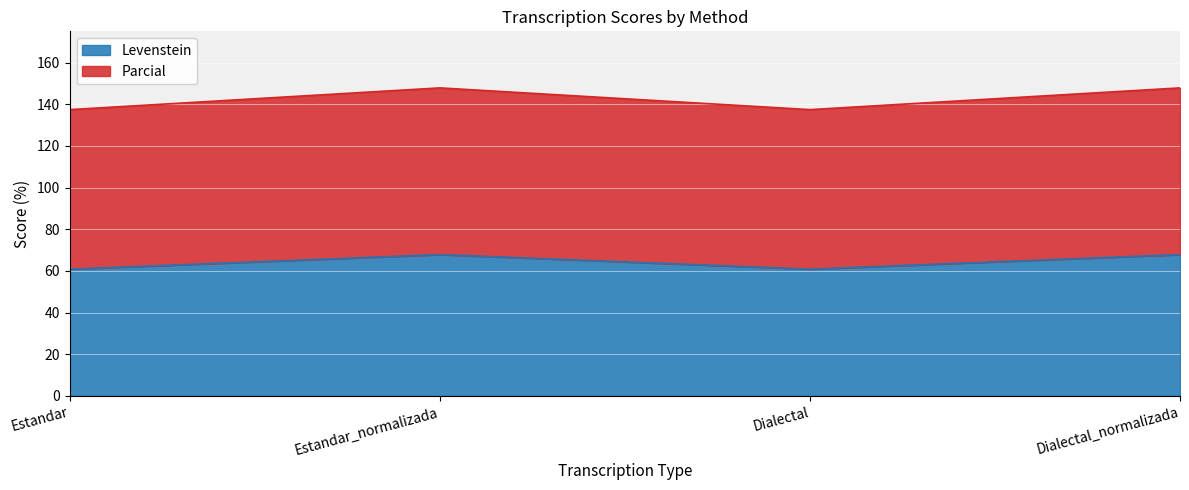

What is the spread (max minus min) of values at Dialectal?

76.6